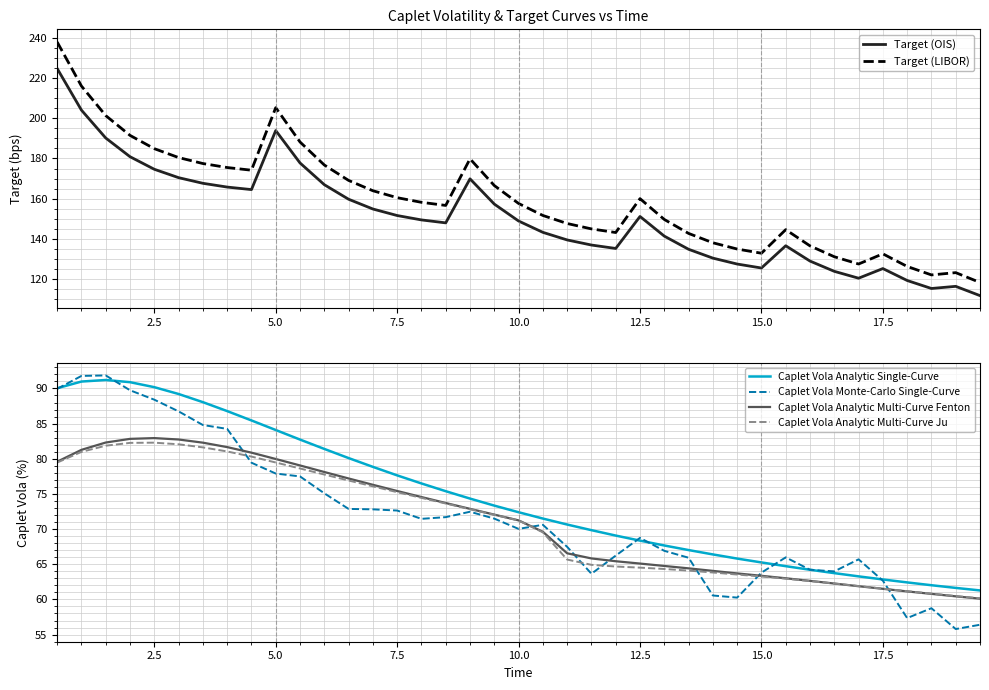

True or false: Caplet Vola Analytic Single-Curve and Caplet Vola Analytic Multi-Curve Fenton cross at least once.

False